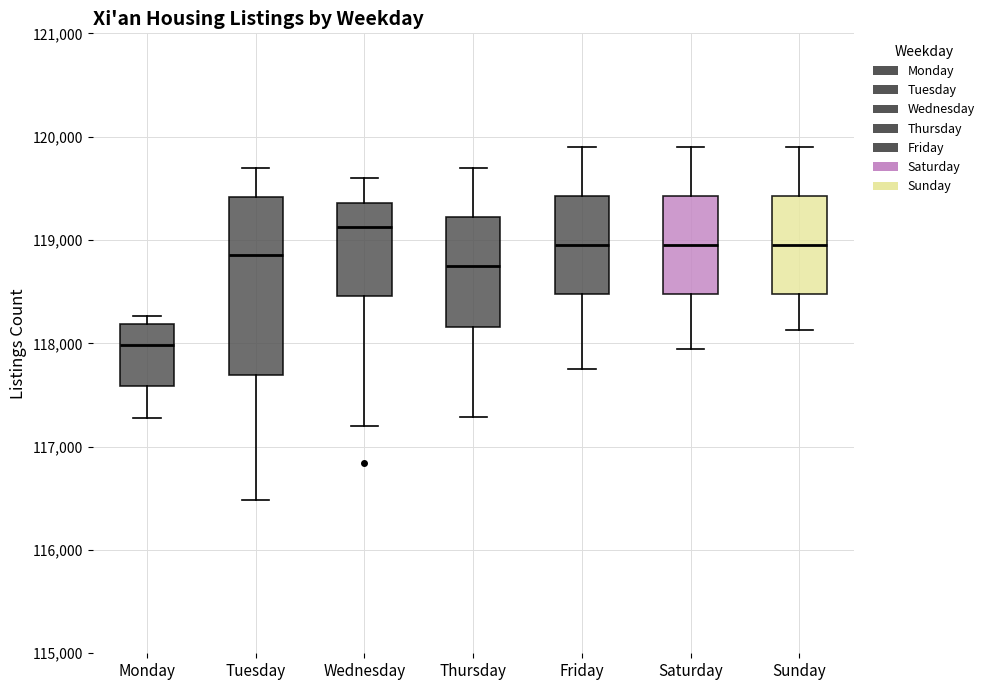

Reading left to right, transcribe this box plot: for each box, give where its median line is, the range the box spans, and where its two whiskers end, as read against the y-axis. The values are not printed on the chart, so give them approximately, as read against the axis.

Monday: median 118000, box 117600 to 118200, whiskers 117300 to 118300
Tuesday: median 118900, box 117700 to 119400, whiskers 116500 to 119700
Wednesday: median 119100, box 118500 to 119400, whiskers 117200 to 119600
Thursday: median 118800, box 118200 to 119200, whiskers 117300 to 119700
Friday: median 119000, box 118500 to 119400, whiskers 117700 to 119900
Saturday: median 119000, box 118500 to 119400, whiskers 117900 to 119900
Sunday: median 119000, box 118500 to 119400, whiskers 118100 to 119900